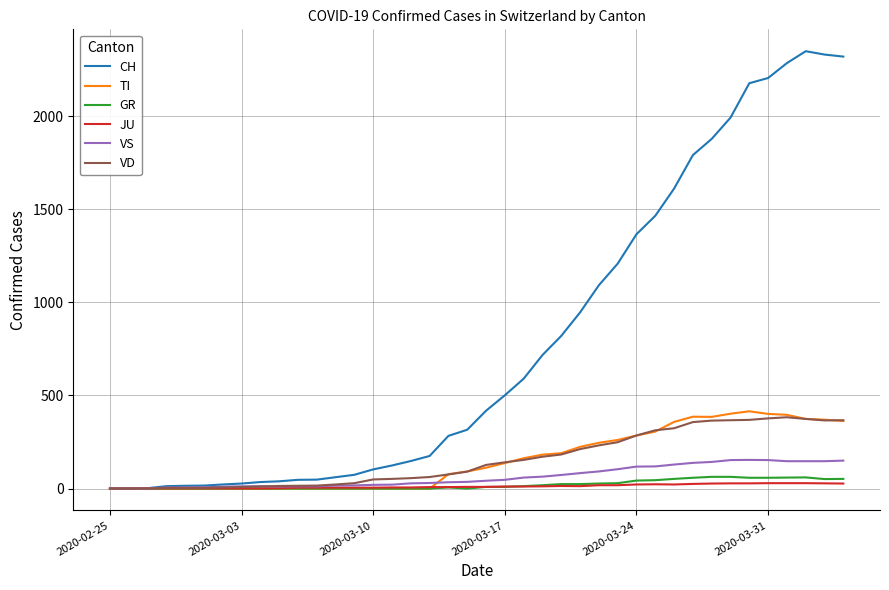

What is the difference between the maximum and minimum values in the CH series?

2349